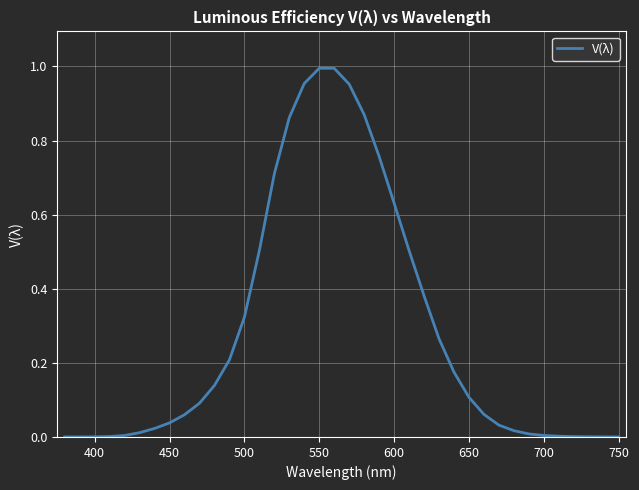

How many series are shown in this chart?

1